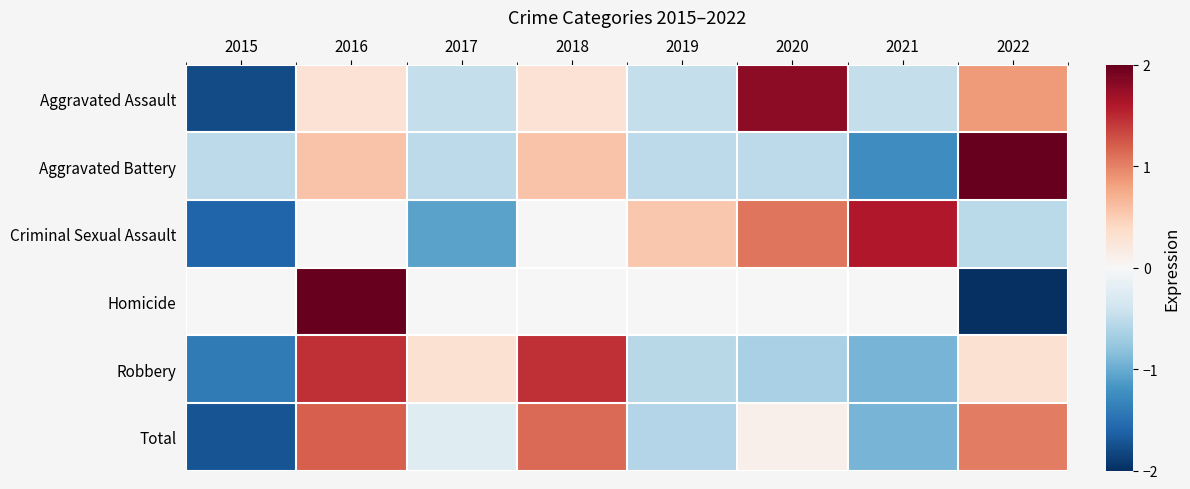

What is the total value across all series at 2017?

-2.0